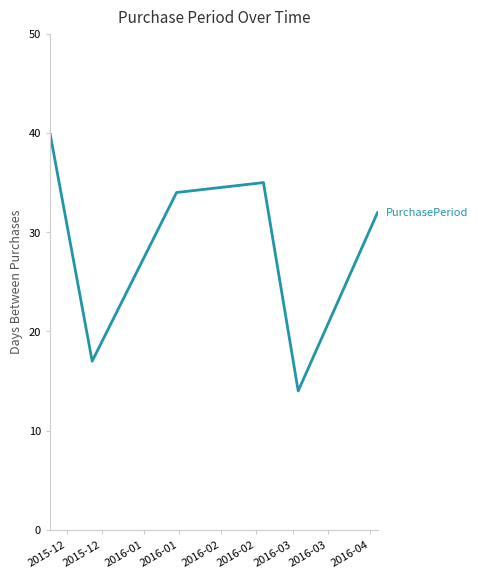

How many interior local valleys (lower than both neighbors) does the data have?

2